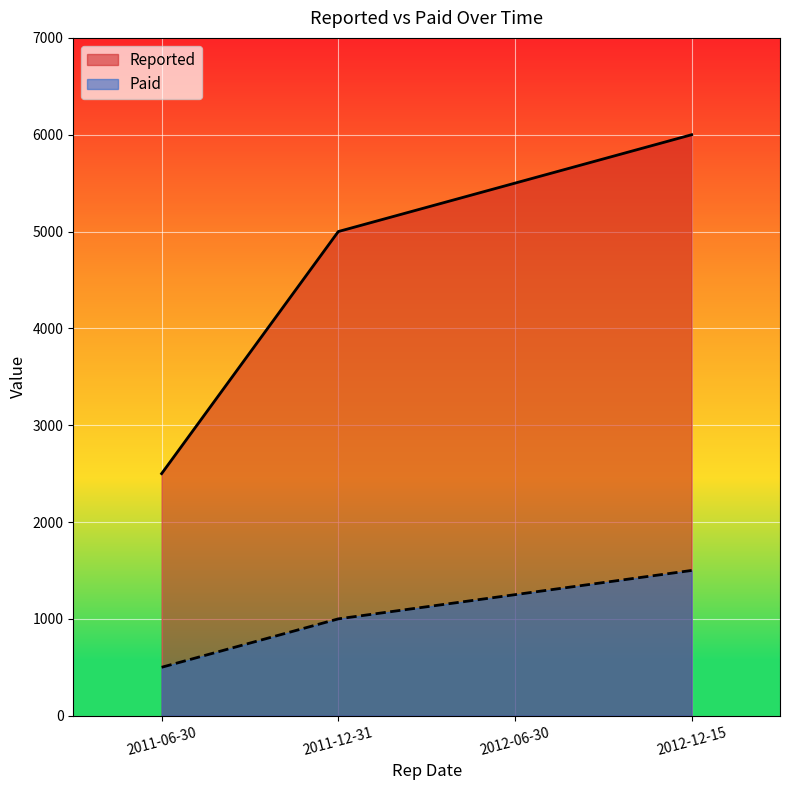

What is the value of the Reported point at the 3rd from the left?

5500